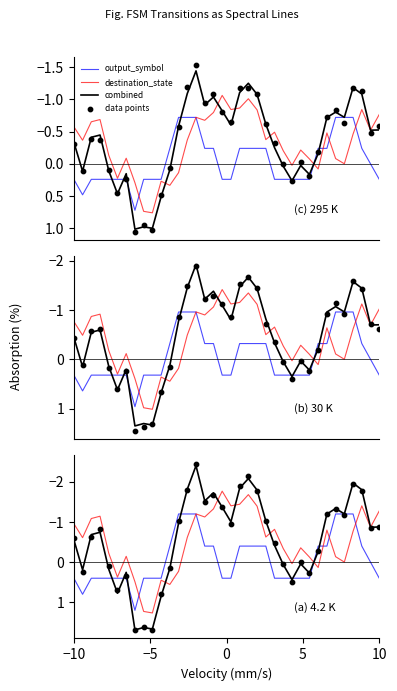

Which series reaches the maximum Y coordinate?

data points